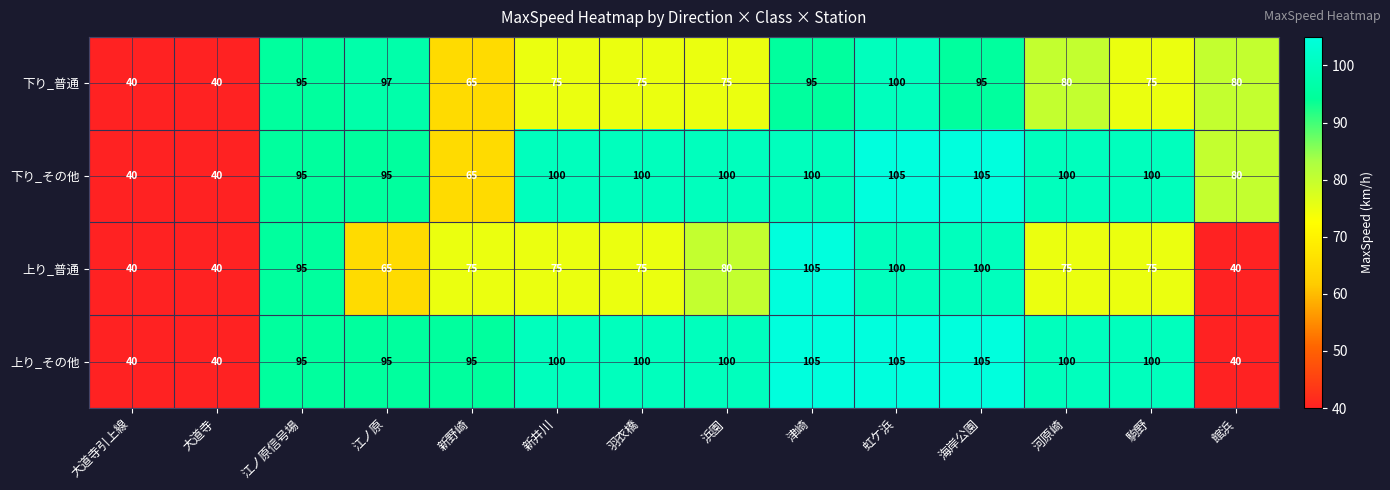

How many data points in 下り_普通 are less than 80?

7